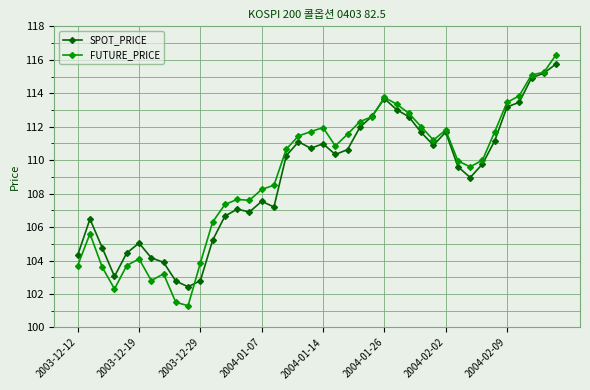

What is the value of the FUTURE_PRICE point at the 28th from the left?

112.8